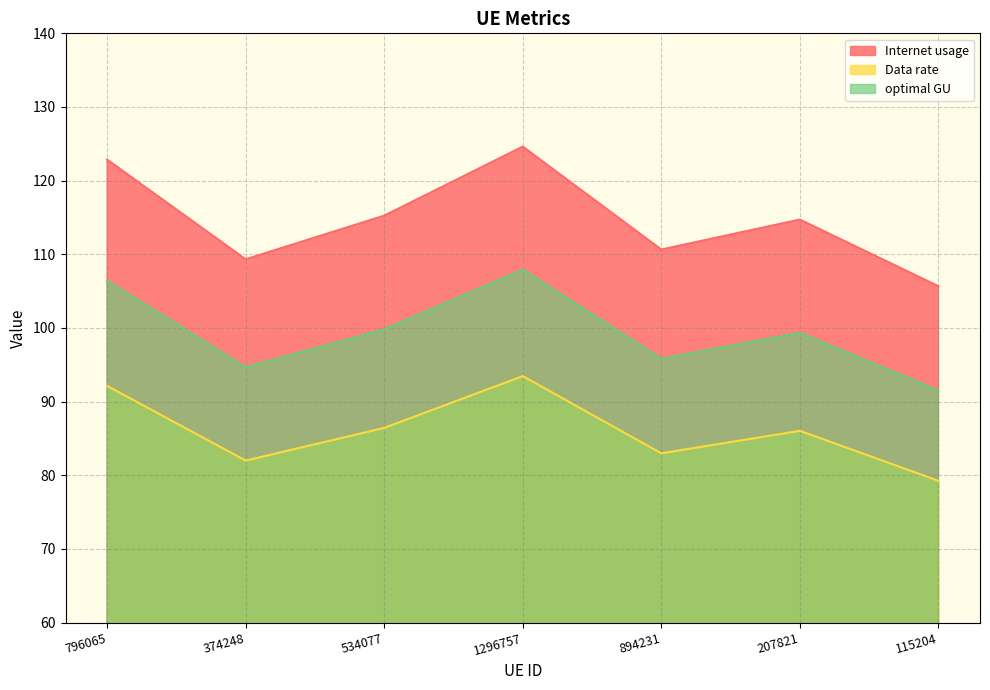

True or false: optimal GU and Internet usage intersect in this chart.

False